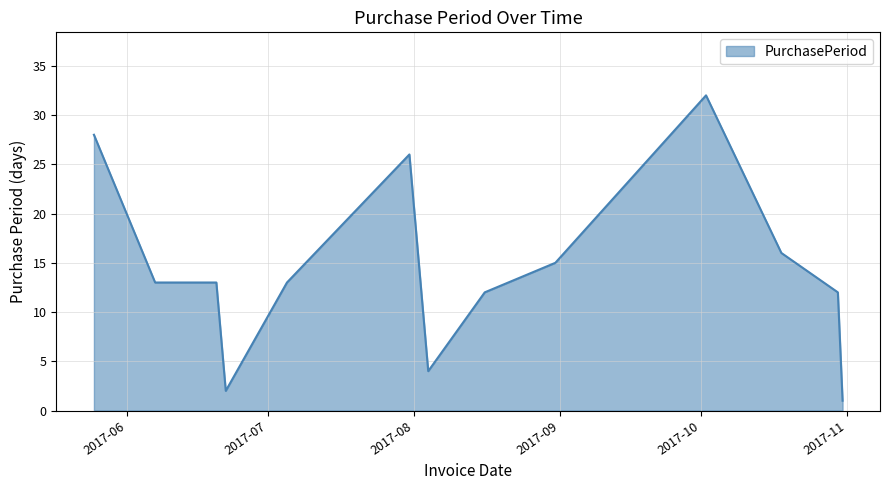

What is the maximum value shown in the chart?

32